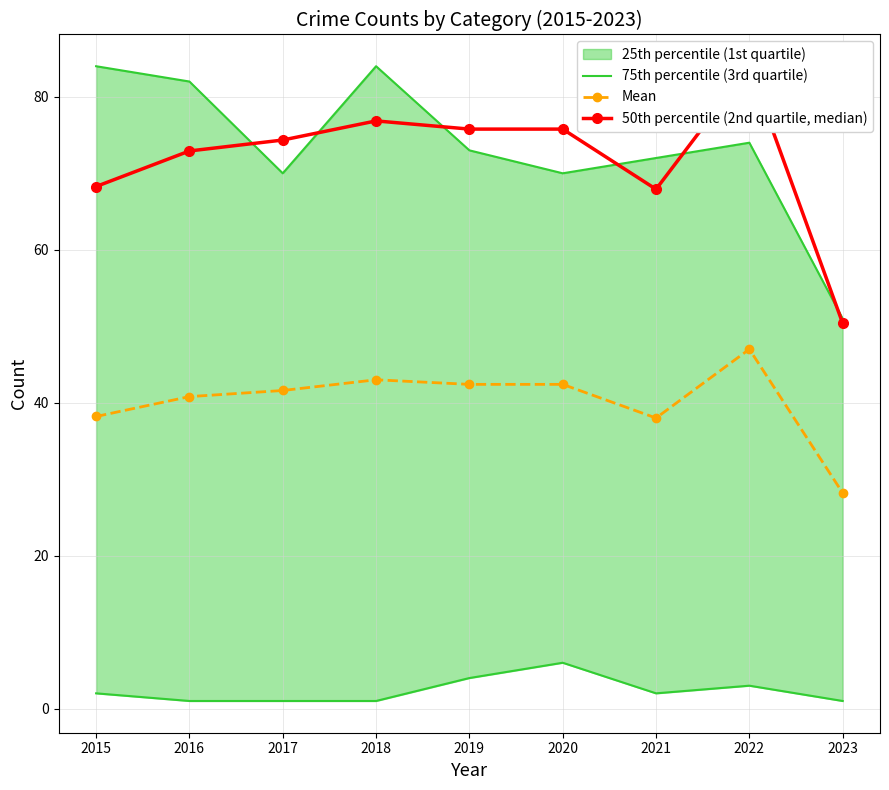

Is this an area chart (filled region under the line)?

No